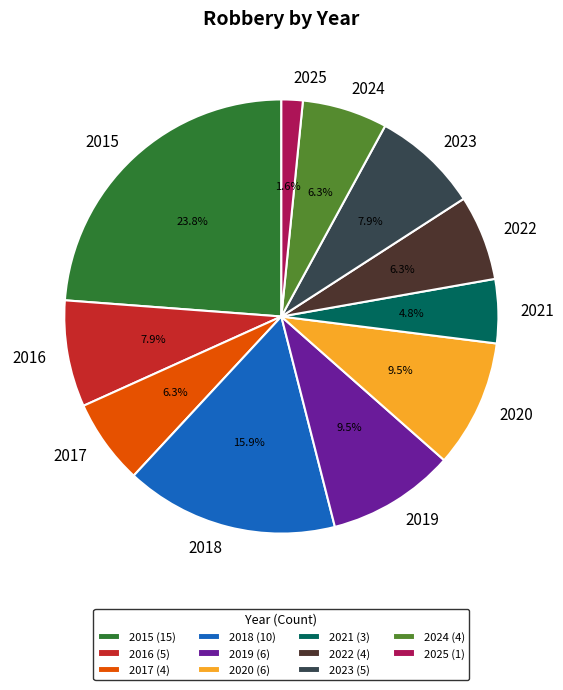

Combined, do 2023 and 2016 account for over 50%?

No